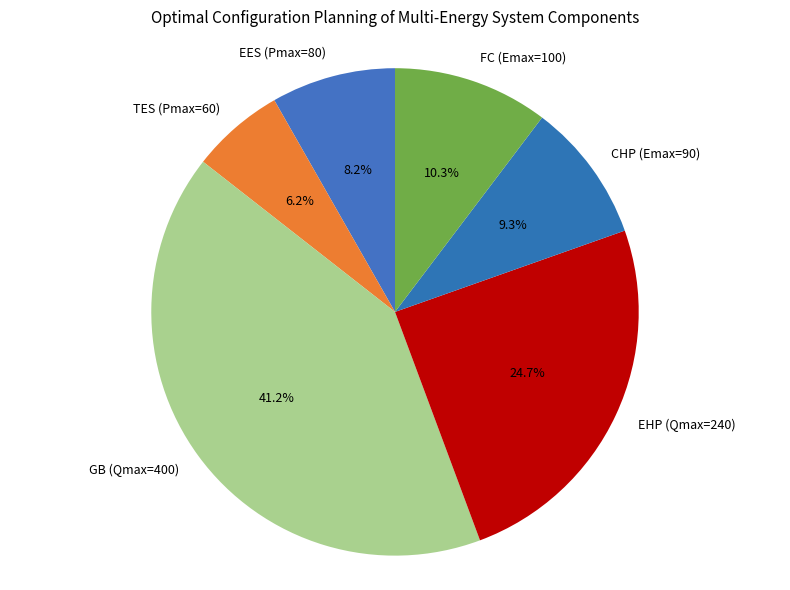

Which slice is the smallest?

TES (Pmax=60)